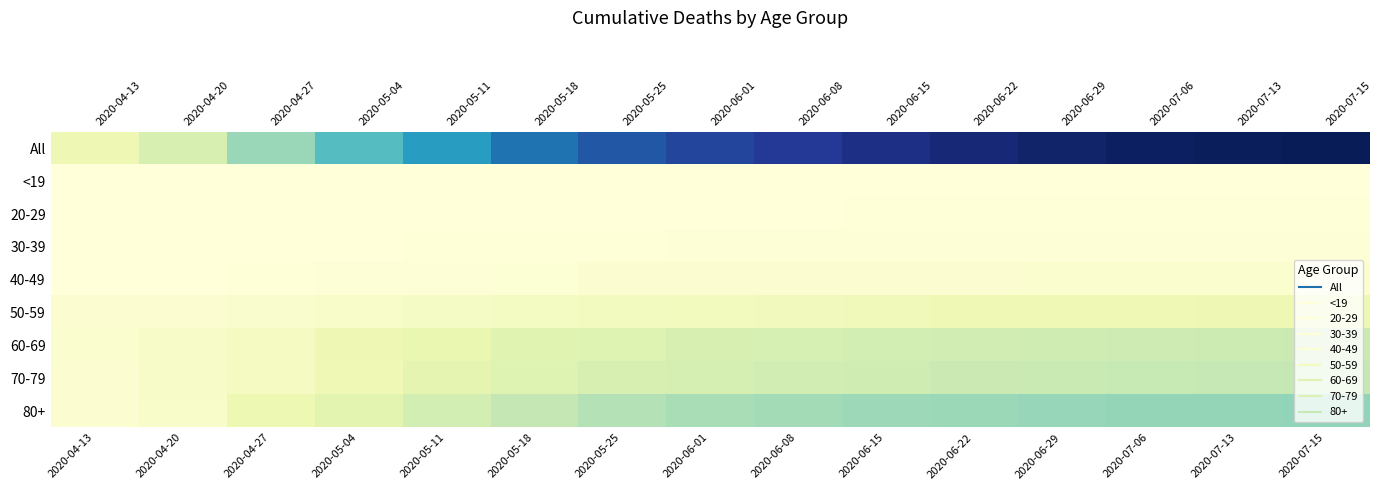

What is the total value across all series at 2020-06-22?

1074